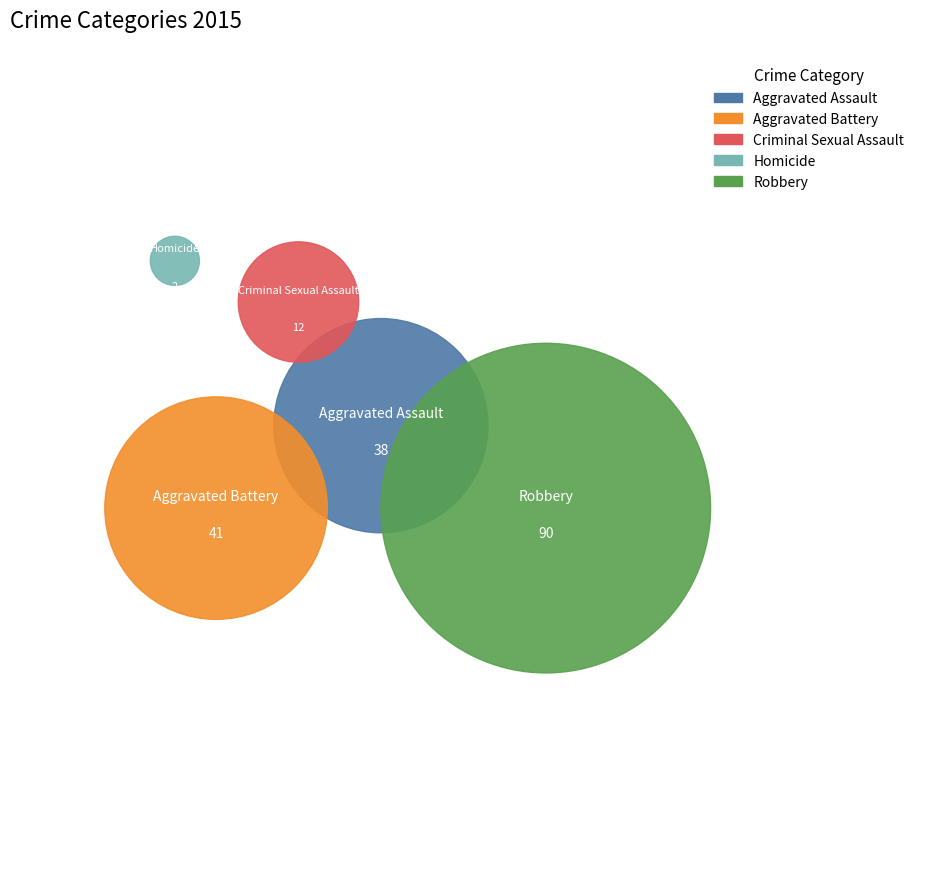

To the nearest percent, what percentage of the pie is Criminal Sexual Assault?

7%